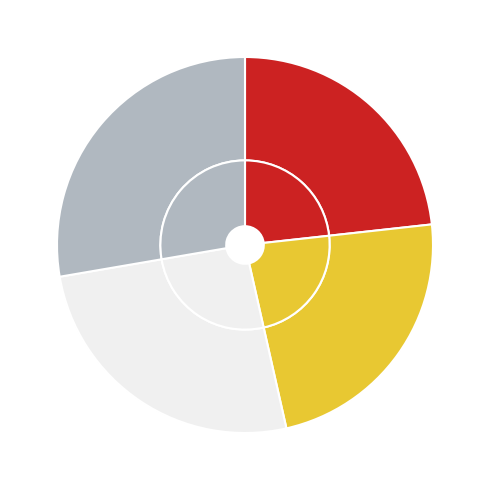

True or false: MSE accounts for 1% of the total.

False